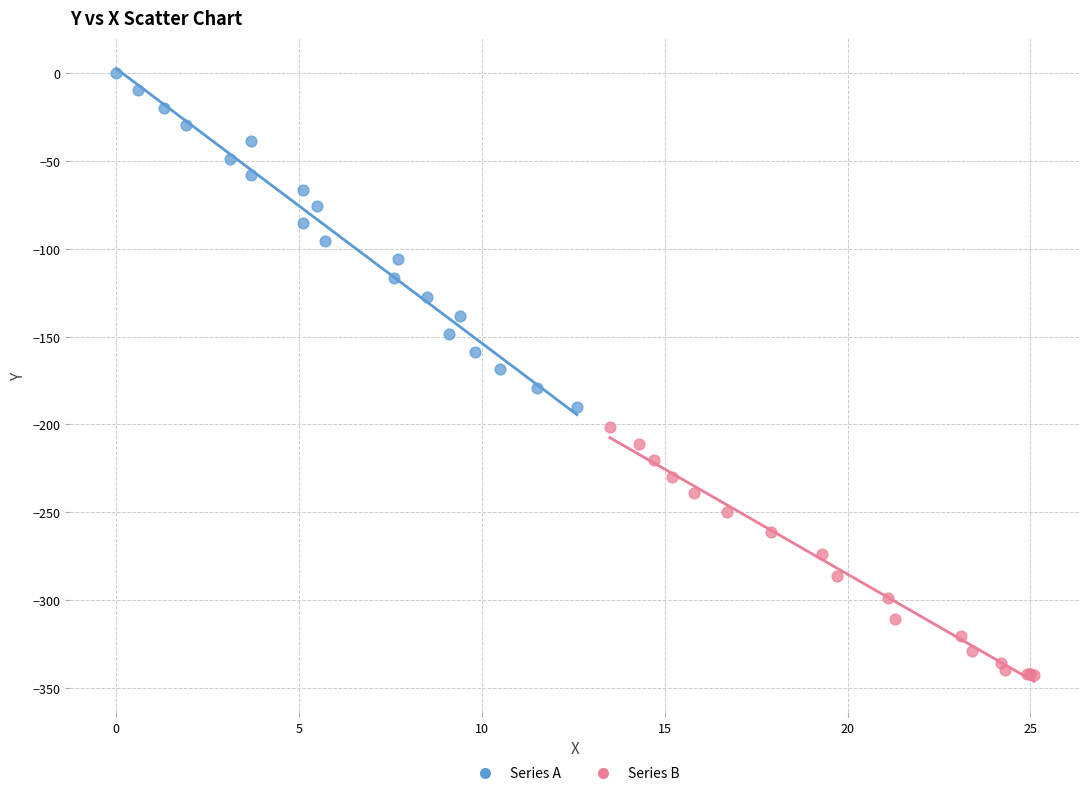

What are all the series names shown in the legend?

Series A, Series B